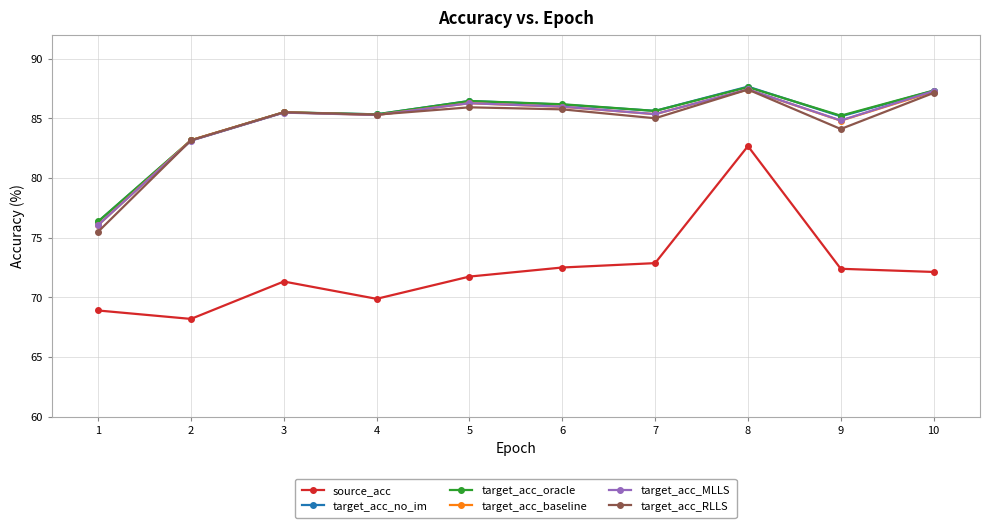

True or false: target_acc_oracle and source_acc cross at least once.

False